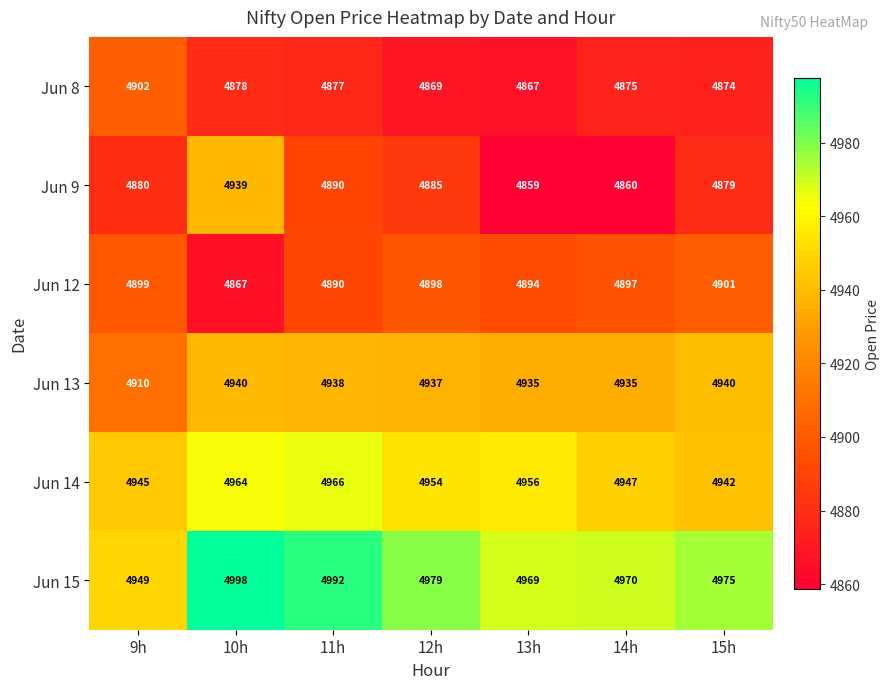

What is the maximum value shown in the chart?

4998